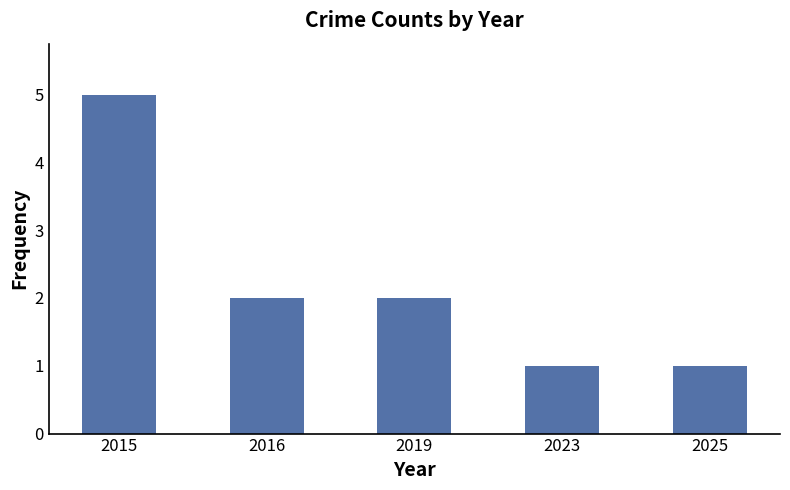

What is the difference between the values at 2015 and 2023?

4